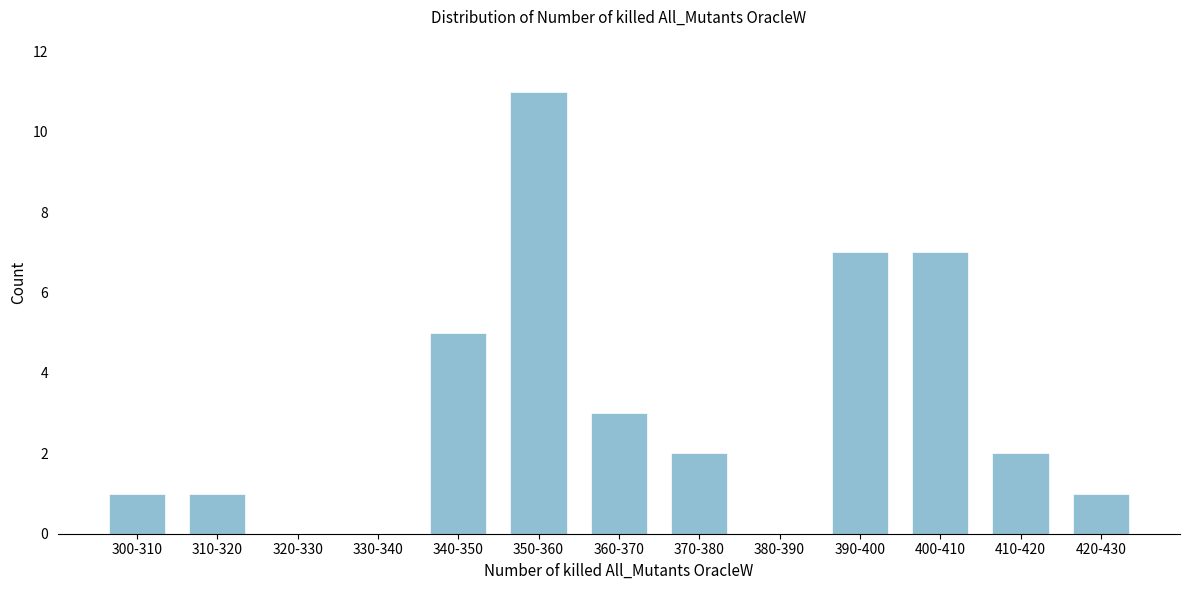

Reading left to right, transcribe all the data shown in this chart.

300-310=1	310-320=1	320-330=0	330-340=0	340-350=5	350-360=11	360-370=3	370-380=2	380-390=0	390-400=7	400-410=7	410-420=2	420-430=1